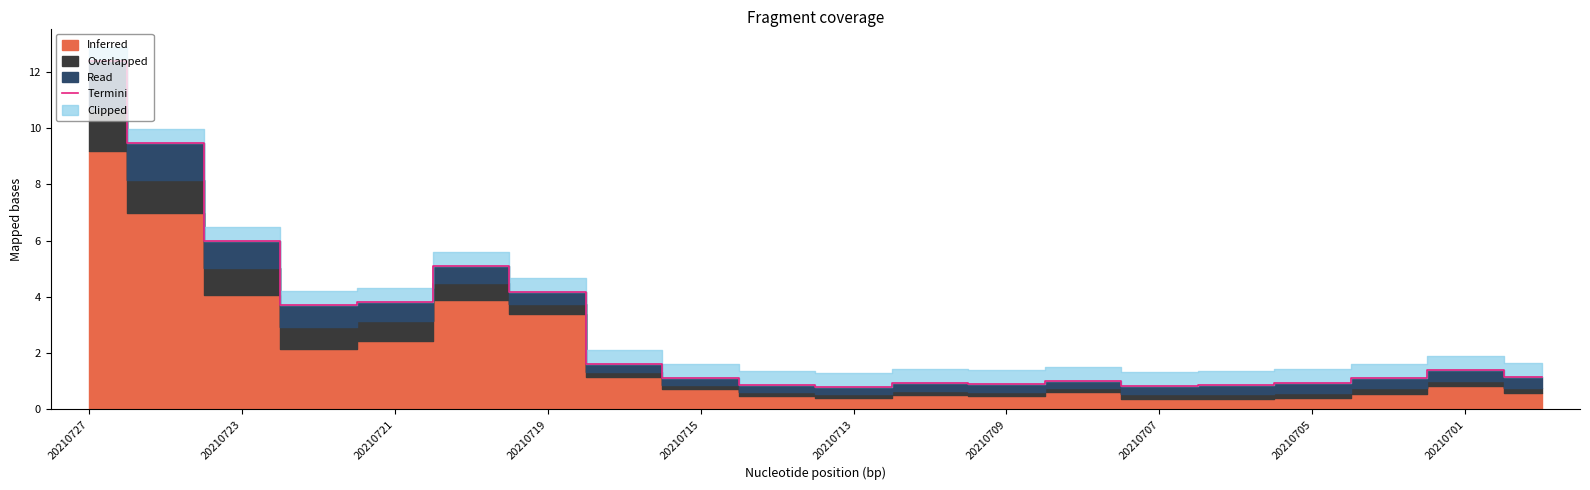

True or false: Termini has a value of 1.1 at 20210715.

True